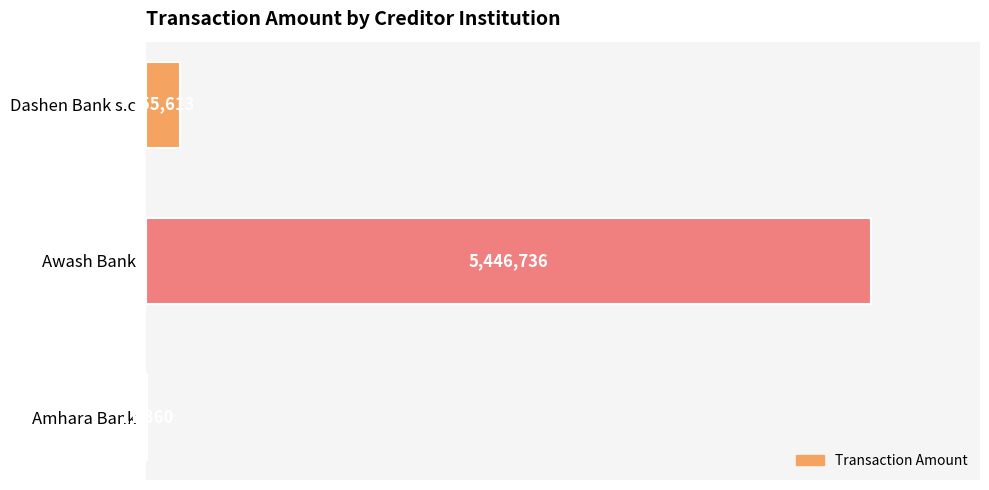

Does the chart contain stacked bars?

No